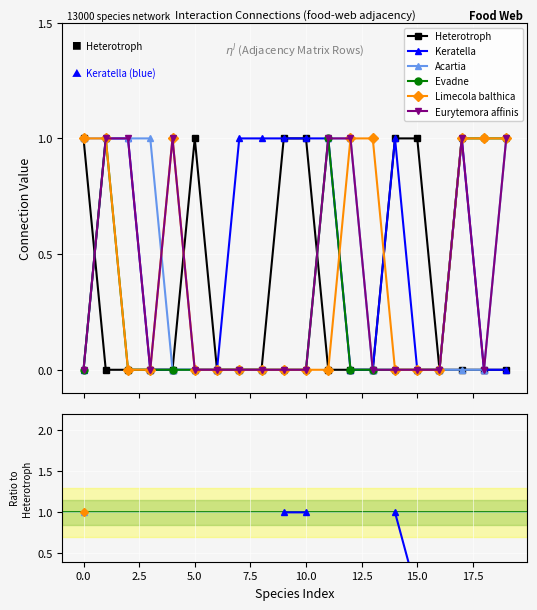

What are all the series names shown in the legend?

Heterotroph, Keratella, Acartia, Evadne, Limecola balthica, Eurytemora affinis